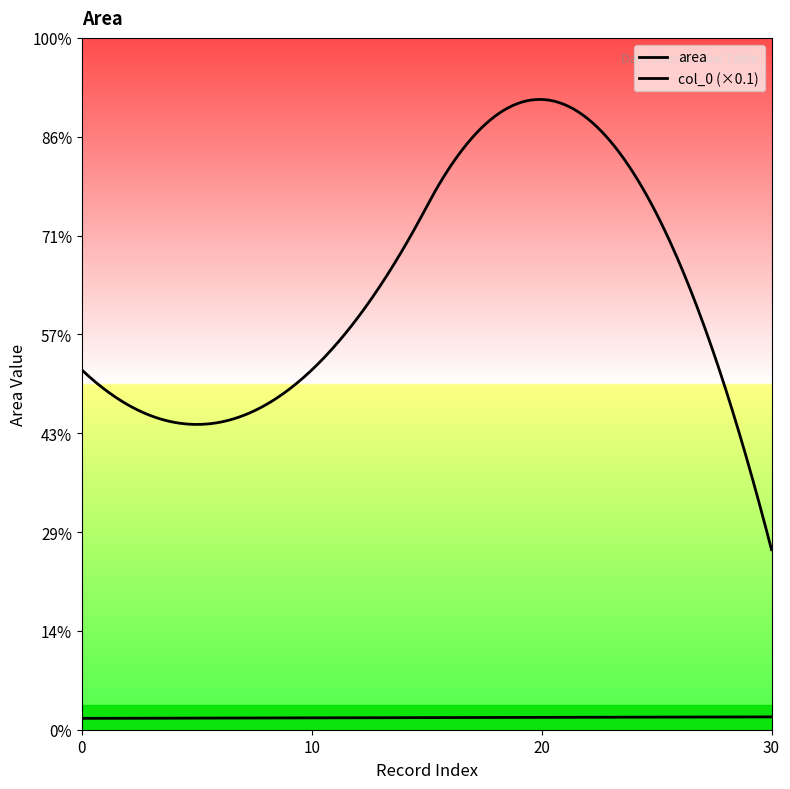

True or false: index and col_0 cross at least once.

False